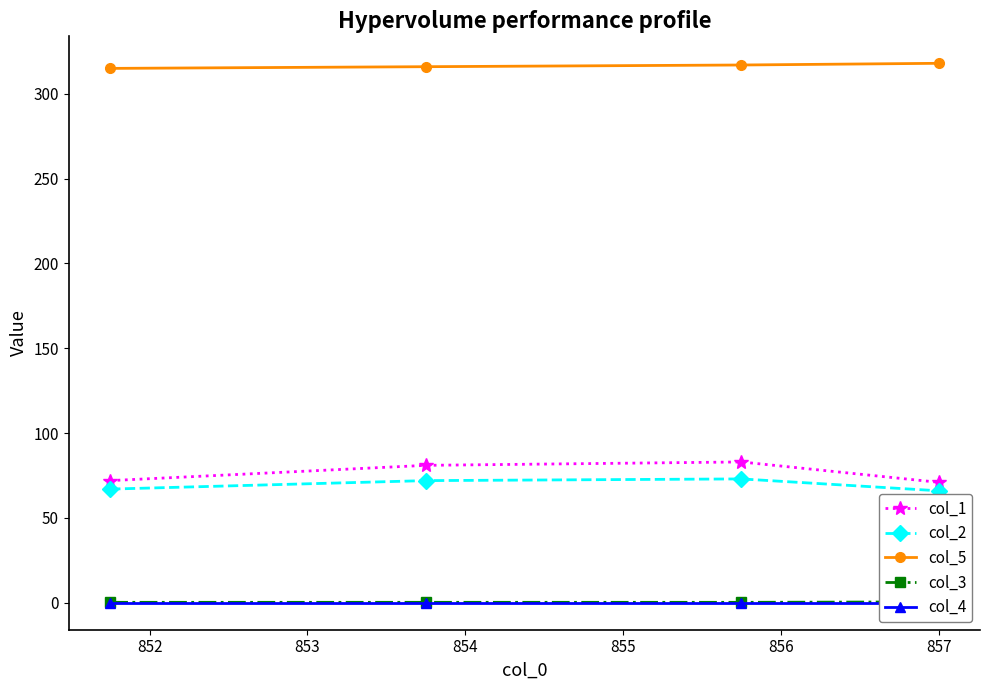

What is the value of the col_1 point at the 1st from the left?

72